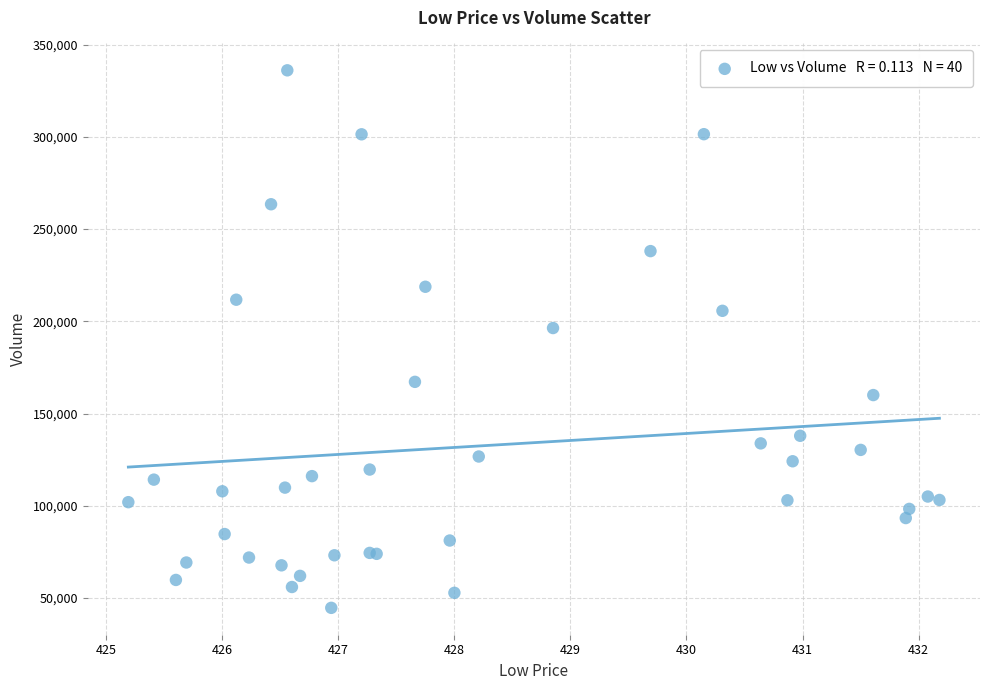

What Y value in the scatter plot is closest to 190377?

196367